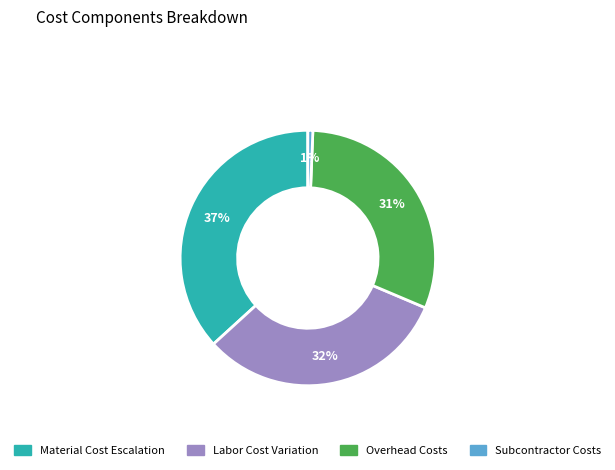

How many slices are in this pie chart?

4